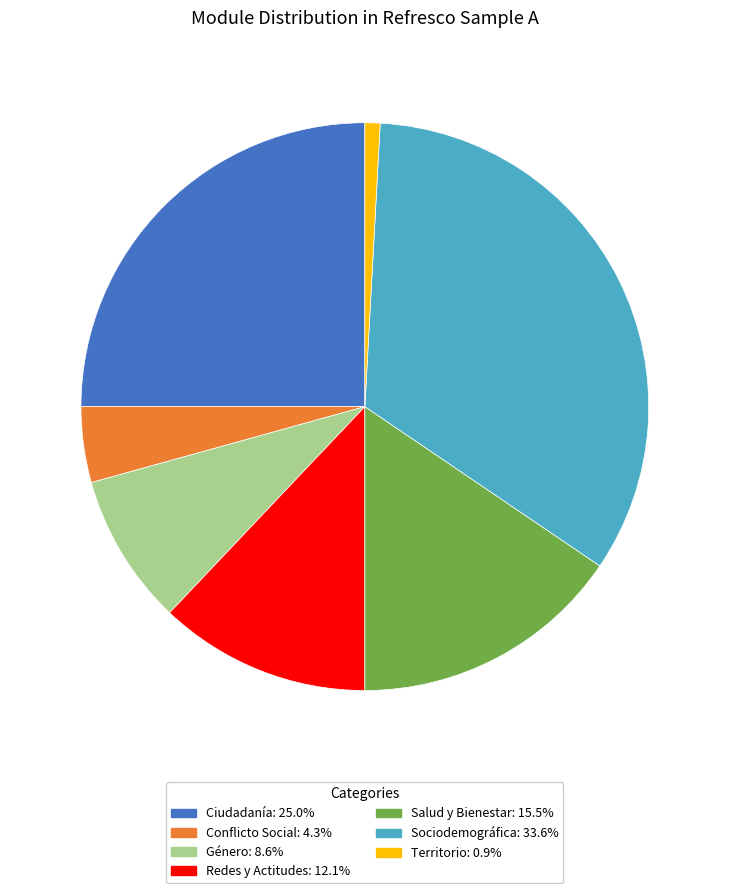

Rank the categories by value from highest to lowest.

Sociodemográfica, Ciudadanía, Salud y Bienestar, Redes y Actitudes, Género, Conflicto Social, Territorio